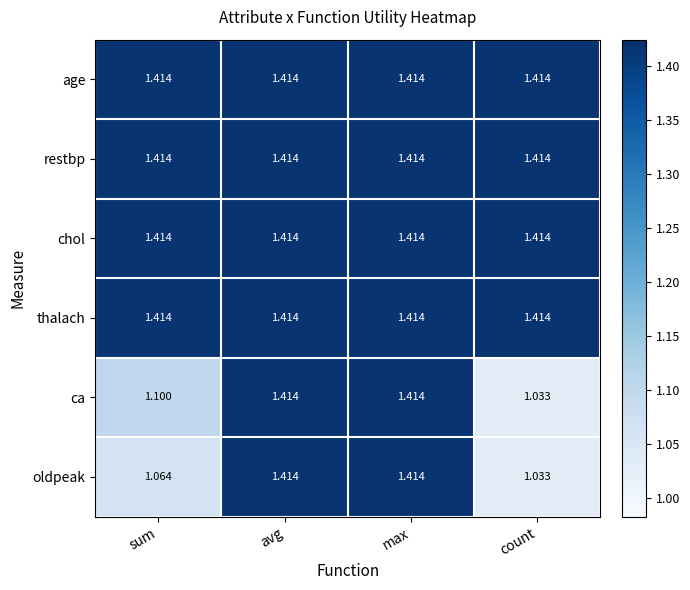

Between sum and max, which series saw the biggest shift?

oldpeak